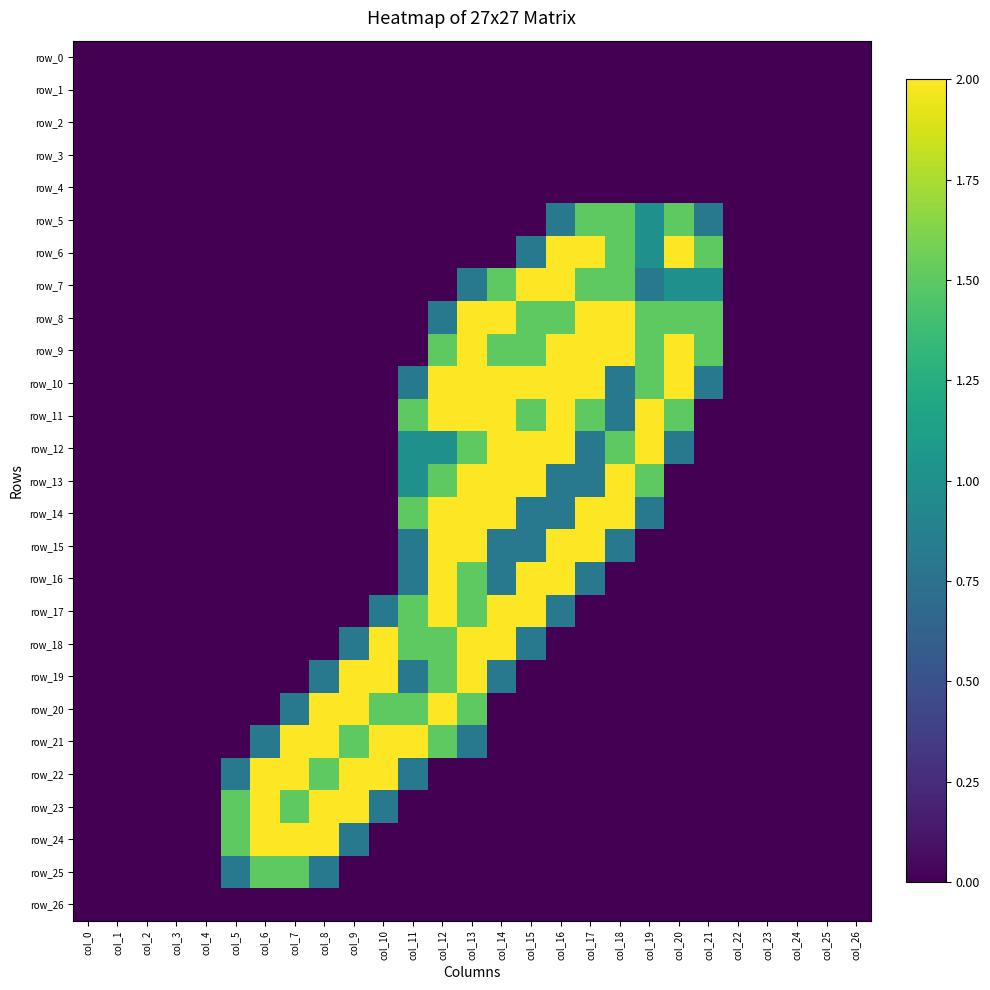

Reading right to left, list all the values displayed in this chart.

row_0: col_26=0.0	col_25=0.0	col_24=0.0	col_23=0.0	col_22=0.0	col_21=0.0	col_20=0.0	col_19=0.0	col_18=0.0	col_17=0.0	col_16=0.0	col_15=0.0	col_14=0.0	col_13=0.0	col_12=0.0	col_11=0.0	col_10=0.0	col_9=0.0	col_8=0.0	col_7=0.0	col_6=0.0	col_5=0.0	col_4=0.0	col_3=0.0	col_2=0.0	col_1=0.0	col_0=0.0
row_1: col_26=0.0	col_25=0.0	col_24=0.0	col_23=0.0	col_22=0.0	col_21=0.0	col_20=0.0	col_19=0.0	col_18=0.0	col_17=0.0	col_16=0.0	col_15=0.0	col_14=0.0	col_13=0.0	col_12=0.0	col_11=0.0	col_10=0.0	col_9=0.0	col_8=0.0	col_7=0.0	col_6=0.0	col_5=0.0	col_4=0.0	col_3=0.0	col_2=0.0	col_1=0.0	col_0=0.0
row_2: col_26=0.0	col_25=0.0	col_24=0.0	col_23=0.0	col_22=0.0	col_21=0.0	col_20=0.0	col_19=0.0	col_18=0.0	col_17=0.0	col_16=0.0	col_15=0.0	col_14=0.0	col_13=0.0	col_12=0.0	col_11=0.0	col_10=0.0	col_9=0.0	col_8=0.0	col_7=0.0	col_6=0.0	col_5=0.0	col_4=0.0	col_3=0.0	col_2=0.0	col_1=0.0	col_0=0.0
row_3: col_26=0.0	col_25=0.0	col_24=0.0	col_23=0.0	col_22=0.0	col_21=0.0	col_20=0.0	col_19=0.0	col_18=0.0	col_17=0.0	col_16=0.0	col_15=0.0	col_14=0.0	col_13=0.0	col_12=0.0	col_11=0.0	col_10=0.0	col_9=0.0	col_8=0.0	col_7=0.0	col_6=0.0	col_5=0.0	col_4=0.0	col_3=0.0	col_2=0.0	col_1=0.0	col_0=0.0
row_4: col_26=0.0	col_25=0.0	col_24=0.0	col_23=0.0	col_22=0.0	col_21=0.0	col_20=0.0	col_19=0.0	col_18=0.0	col_17=0.0	col_16=0.0	col_15=0.0	col_14=0.0	col_13=0.0	col_12=0.0	col_11=0.0	col_10=0.0	col_9=0.0	col_8=0.0	col_7=0.0	col_6=0.0	col_5=0.0	col_4=0.0	col_3=0.0	col_2=0.0	col_1=0.0	col_0=0.0
row_5: col_26=0.0	col_25=0.0	col_24=0.0	col_23=0.0	col_22=0.0	col_21=0.8	col_20=1.5	col_19=1.0	col_18=1.5	col_17=1.5	col_16=0.8	col_15=0.0	col_14=0.0	col_13=0.0	col_12=0.0	col_11=0.0	col_10=0.0	col_9=0.0	col_8=0.0	col_7=0.0	col_6=0.0	col_5=0.0	col_4=0.0	col_3=0.0	col_2=0.0	col_1=0.0	col_0=0.0
row_6: col_26=0.0	col_25=0.0	col_24=0.0	col_23=0.0	col_22=0.0	col_21=1.5	col_20=2.0	col_19=1.0	col_18=1.5	col_17=2.0	col_16=2.0	col_15=0.8	col_14=0.0	col_13=0.0	col_12=0.0	col_11=0.0	col_10=0.0	col_9=0.0	col_8=0.0	col_7=0.0	col_6=0.0	col_5=0.0	col_4=0.0	col_3=0.0	col_2=0.0	col_1=0.0	col_0=0.0
row_7: col_26=0.0	col_25=0.0	col_24=0.0	col_23=0.0	col_22=0.0	col_21=1.0	col_20=1.0	col_19=0.8	col_18=1.5	col_17=1.5	col_16=2.0	col_15=2.0	col_14=1.5	col_13=0.8	col_12=0.0	col_11=0.0	col_10=0.0	col_9=0.0	col_8=0.0	col_7=0.0	col_6=0.0	col_5=0.0	col_4=0.0	col_3=0.0	col_2=0.0	col_1=0.0	col_0=0.0
row_8: col_26=0.0	col_25=0.0	col_24=0.0	col_23=0.0	col_22=0.0	col_21=1.5	col_20=1.5	col_19=1.5	col_18=2.0	col_17=2.0	col_16=1.5	col_15=1.5	col_14=2.0	col_13=2.0	col_12=0.8	col_11=0.0	col_10=0.0	col_9=0.0	col_8=0.0	col_7=0.0	col_6=0.0	col_5=0.0	col_4=0.0	col_3=0.0	col_2=0.0	col_1=0.0	col_0=0.0
row_9: col_26=0.0	col_25=0.0	col_24=0.0	col_23=0.0	col_22=0.0	col_21=1.5	col_20=2.0	col_19=1.5	col_18=2.0	col_17=2.0	col_16=2.0	col_15=1.5	col_14=1.5	col_13=2.0	col_12=1.5	col_11=0.0	col_10=0.0	col_9=0.0	col_8=0.0	col_7=0.0	col_6=0.0	col_5=0.0	col_4=0.0	col_3=0.0	col_2=0.0	col_1=0.0	col_0=0.0
row_10: col_26=0.0	col_25=0.0	col_24=0.0	col_23=0.0	col_22=0.0	col_21=0.8	col_20=2.0	col_19=1.5	col_18=0.8	col_17=2.0	col_16=2.0	col_15=2.0	col_14=2.0	col_13=2.0	col_12=2.0	col_11=0.8	col_10=0.0	col_9=0.0	col_8=0.0	col_7=0.0	col_6=0.0	col_5=0.0	col_4=0.0	col_3=0.0	col_2=0.0	col_1=0.0	col_0=0.0
row_11: col_26=0.0	col_25=0.0	col_24=0.0	col_23=0.0	col_22=0.0	col_21=0.0	col_20=1.5	col_19=2.0	col_18=0.8	col_17=1.5	col_16=2.0	col_15=1.5	col_14=2.0	col_13=2.0	col_12=2.0	col_11=1.5	col_10=0.0	col_9=0.0	col_8=0.0	col_7=0.0	col_6=0.0	col_5=0.0	col_4=0.0	col_3=0.0	col_2=0.0	col_1=0.0	col_0=0.0
row_12: col_26=0.0	col_25=0.0	col_24=0.0	col_23=0.0	col_22=0.0	col_21=0.0	col_20=0.8	col_19=2.0	col_18=1.5	col_17=0.8	col_16=2.0	col_15=2.0	col_14=2.0	col_13=1.5	col_12=1.0	col_11=1.0	col_10=0.0	col_9=0.0	col_8=0.0	col_7=0.0	col_6=0.0	col_5=0.0	col_4=0.0	col_3=0.0	col_2=0.0	col_1=0.0	col_0=0.0
row_13: col_26=0.0	col_25=0.0	col_24=0.0	col_23=0.0	col_22=0.0	col_21=0.0	col_20=0.0	col_19=1.5	col_18=2.0	col_17=0.8	col_16=0.8	col_15=2.0	col_14=2.0	col_13=2.0	col_12=1.5	col_11=1.0	col_10=0.0	col_9=0.0	col_8=0.0	col_7=0.0	col_6=0.0	col_5=0.0	col_4=0.0	col_3=0.0	col_2=0.0	col_1=0.0	col_0=0.0
row_14: col_26=0.0	col_25=0.0	col_24=0.0	col_23=0.0	col_22=0.0	col_21=0.0	col_20=0.0	col_19=0.8	col_18=2.0	col_17=2.0	col_16=0.8	col_15=0.8	col_14=2.0	col_13=2.0	col_12=2.0	col_11=1.5	col_10=0.0	col_9=0.0	col_8=0.0	col_7=0.0	col_6=0.0	col_5=0.0	col_4=0.0	col_3=0.0	col_2=0.0	col_1=0.0	col_0=0.0
row_15: col_26=0.0	col_25=0.0	col_24=0.0	col_23=0.0	col_22=0.0	col_21=0.0	col_20=0.0	col_19=0.0	col_18=0.8	col_17=2.0	col_16=2.0	col_15=0.8	col_14=0.8	col_13=2.0	col_12=2.0	col_11=0.8	col_10=0.0	col_9=0.0	col_8=0.0	col_7=0.0	col_6=0.0	col_5=0.0	col_4=0.0	col_3=0.0	col_2=0.0	col_1=0.0	col_0=0.0
row_16: col_26=0.0	col_25=0.0	col_24=0.0	col_23=0.0	col_22=0.0	col_21=0.0	col_20=0.0	col_19=0.0	col_18=0.0	col_17=0.8	col_16=2.0	col_15=2.0	col_14=0.8	col_13=1.5	col_12=2.0	col_11=0.8	col_10=0.0	col_9=0.0	col_8=0.0	col_7=0.0	col_6=0.0	col_5=0.0	col_4=0.0	col_3=0.0	col_2=0.0	col_1=0.0	col_0=0.0
row_17: col_26=0.0	col_25=0.0	col_24=0.0	col_23=0.0	col_22=0.0	col_21=0.0	col_20=0.0	col_19=0.0	col_18=0.0	col_17=0.0	col_16=0.8	col_15=2.0	col_14=2.0	col_13=1.5	col_12=2.0	col_11=1.5	col_10=0.8	col_9=0.0	col_8=0.0	col_7=0.0	col_6=0.0	col_5=0.0	col_4=0.0	col_3=0.0	col_2=0.0	col_1=0.0	col_0=0.0
row_18: col_26=0.0	col_25=0.0	col_24=0.0	col_23=0.0	col_22=0.0	col_21=0.0	col_20=0.0	col_19=0.0	col_18=0.0	col_17=0.0	col_16=0.0	col_15=0.8	col_14=2.0	col_13=2.0	col_12=1.5	col_11=1.5	col_10=2.0	col_9=0.8	col_8=0.0	col_7=0.0	col_6=0.0	col_5=0.0	col_4=0.0	col_3=0.0	col_2=0.0	col_1=0.0	col_0=0.0
row_19: col_26=0.0	col_25=0.0	col_24=0.0	col_23=0.0	col_22=0.0	col_21=0.0	col_20=0.0	col_19=0.0	col_18=0.0	col_17=0.0	col_16=0.0	col_15=0.0	col_14=0.8	col_13=2.0	col_12=1.5	col_11=0.8	col_10=2.0	col_9=2.0	col_8=0.8	col_7=0.0	col_6=0.0	col_5=0.0	col_4=0.0	col_3=0.0	col_2=0.0	col_1=0.0	col_0=0.0
row_20: col_26=0.0	col_25=0.0	col_24=0.0	col_23=0.0	col_22=0.0	col_21=0.0	col_20=0.0	col_19=0.0	col_18=0.0	col_17=0.0	col_16=0.0	col_15=0.0	col_14=0.0	col_13=1.5	col_12=2.0	col_11=1.5	col_10=1.5	col_9=2.0	col_8=2.0	col_7=0.8	col_6=0.0	col_5=0.0	col_4=0.0	col_3=0.0	col_2=0.0	col_1=0.0	col_0=0.0
row_21: col_26=0.0	col_25=0.0	col_24=0.0	col_23=0.0	col_22=0.0	col_21=0.0	col_20=0.0	col_19=0.0	col_18=0.0	col_17=0.0	col_16=0.0	col_15=0.0	col_14=0.0	col_13=0.8	col_12=1.5	col_11=2.0	col_10=2.0	col_9=1.5	col_8=2.0	col_7=2.0	col_6=0.8	col_5=0.0	col_4=0.0	col_3=0.0	col_2=0.0	col_1=0.0	col_0=0.0
row_22: col_26=0.0	col_25=0.0	col_24=0.0	col_23=0.0	col_22=0.0	col_21=0.0	col_20=0.0	col_19=0.0	col_18=0.0	col_17=0.0	col_16=0.0	col_15=0.0	col_14=0.0	col_13=0.0	col_12=0.0	col_11=0.8	col_10=2.0	col_9=2.0	col_8=1.5	col_7=2.0	col_6=2.0	col_5=0.8	col_4=0.0	col_3=0.0	col_2=0.0	col_1=0.0	col_0=0.0
row_23: col_26=0.0	col_25=0.0	col_24=0.0	col_23=0.0	col_22=0.0	col_21=0.0	col_20=0.0	col_19=0.0	col_18=0.0	col_17=0.0	col_16=0.0	col_15=0.0	col_14=0.0	col_13=0.0	col_12=0.0	col_11=0.0	col_10=0.8	col_9=2.0	col_8=2.0	col_7=1.5	col_6=2.0	col_5=1.5	col_4=0.0	col_3=0.0	col_2=0.0	col_1=0.0	col_0=0.0
row_24: col_26=0.0	col_25=0.0	col_24=0.0	col_23=0.0	col_22=0.0	col_21=0.0	col_20=0.0	col_19=0.0	col_18=0.0	col_17=0.0	col_16=0.0	col_15=0.0	col_14=0.0	col_13=0.0	col_12=0.0	col_11=0.0	col_10=0.0	col_9=0.8	col_8=2.0	col_7=2.0	col_6=2.0	col_5=1.5	col_4=0.0	col_3=0.0	col_2=0.0	col_1=0.0	col_0=0.0
row_25: col_26=0.0	col_25=0.0	col_24=0.0	col_23=0.0	col_22=0.0	col_21=0.0	col_20=0.0	col_19=0.0	col_18=0.0	col_17=0.0	col_16=0.0	col_15=0.0	col_14=0.0	col_13=0.0	col_12=0.0	col_11=0.0	col_10=0.0	col_9=0.0	col_8=0.8	col_7=1.5	col_6=1.5	col_5=0.8	col_4=0.0	col_3=0.0	col_2=0.0	col_1=0.0	col_0=0.0
row_26: col_26=0.0	col_25=0.0	col_24=0.0	col_23=0.0	col_22=0.0	col_21=0.0	col_20=0.0	col_19=0.0	col_18=0.0	col_17=0.0	col_16=0.0	col_15=0.0	col_14=0.0	col_13=0.0	col_12=0.0	col_11=0.0	col_10=0.0	col_9=0.0	col_8=0.0	col_7=0.0	col_6=0.0	col_5=0.0	col_4=0.0	col_3=0.0	col_2=0.0	col_1=0.0	col_0=0.0